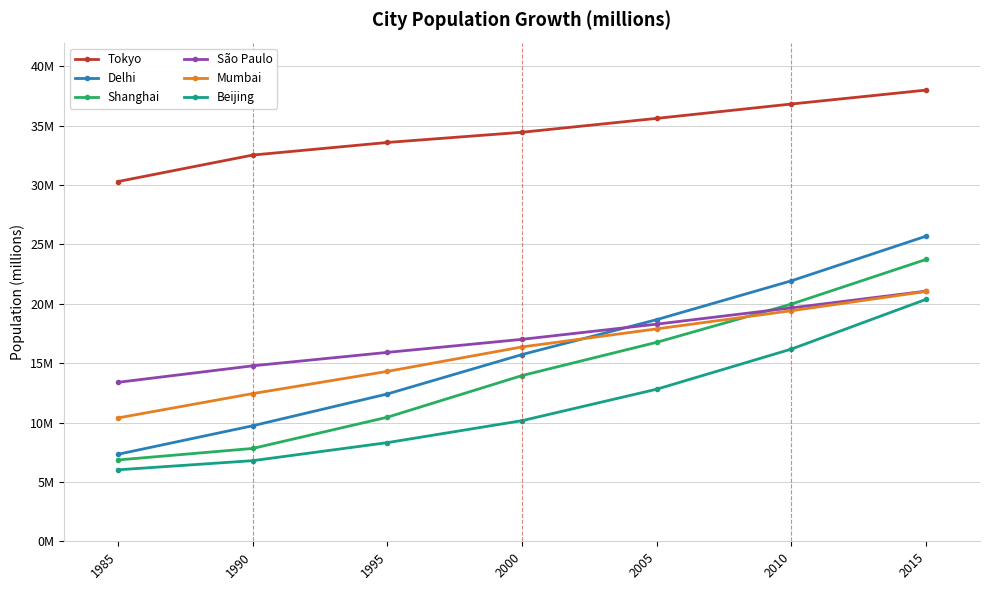

What are all the series names shown in the legend?

Tokyo, Delhi, Shanghai, São Paulo, Mumbai, Beijing